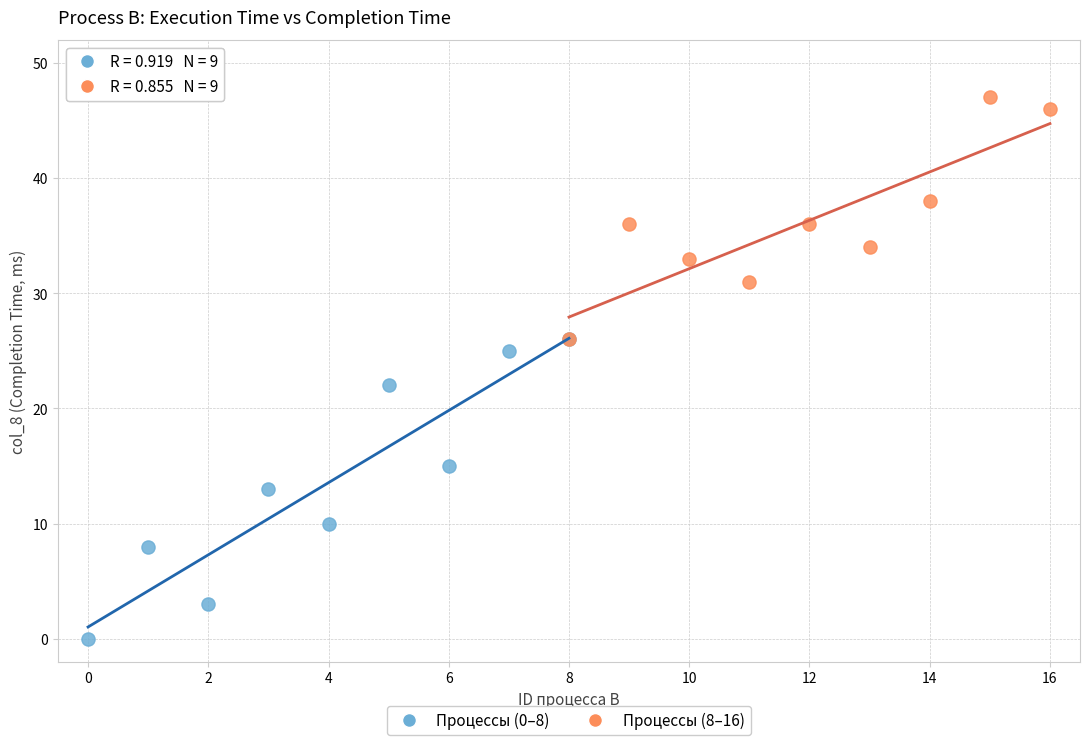

Which series contains the lowest Y value?

Процессы (0–8)